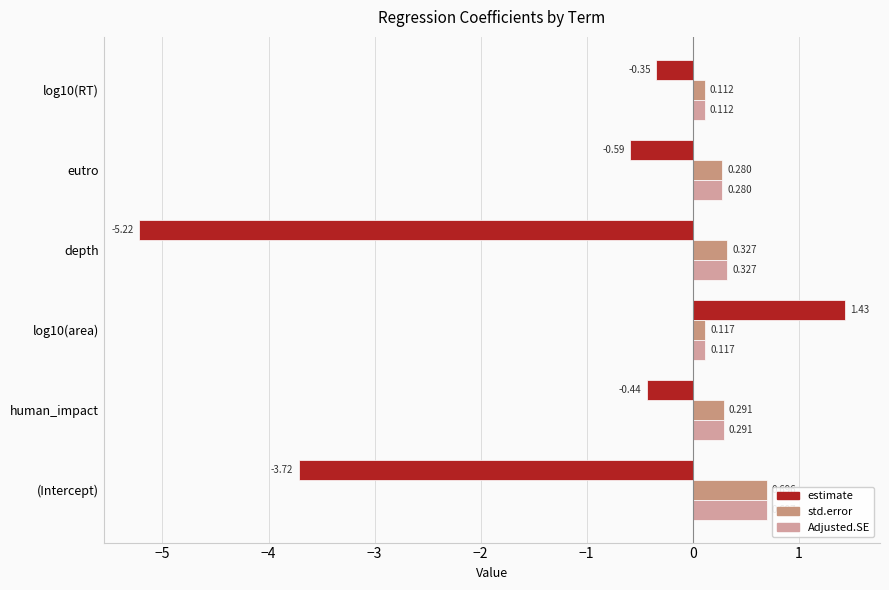

At which label does estimate reach its minimum?

depth